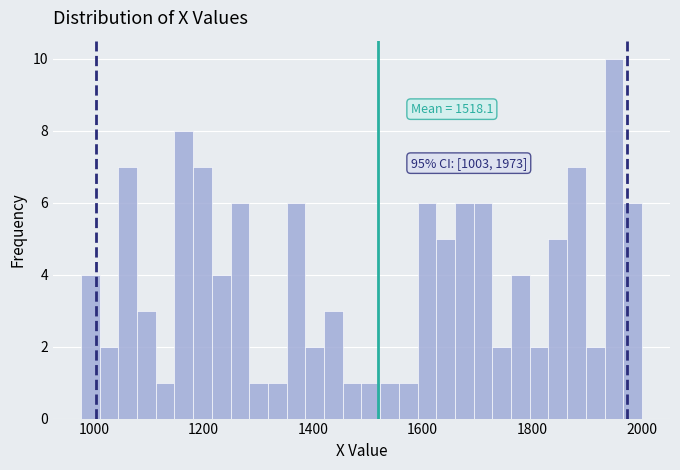

Read against the x-axis, roughly where is the centre of the tallest bar?

1940